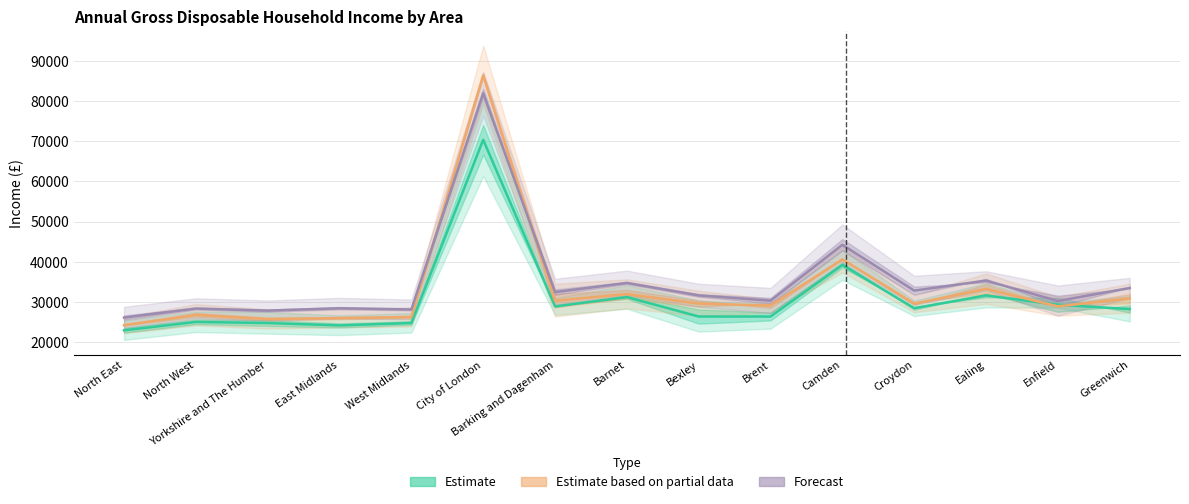

The Estimate based on partial data series shows 24238.5 at North East. True or false?

True